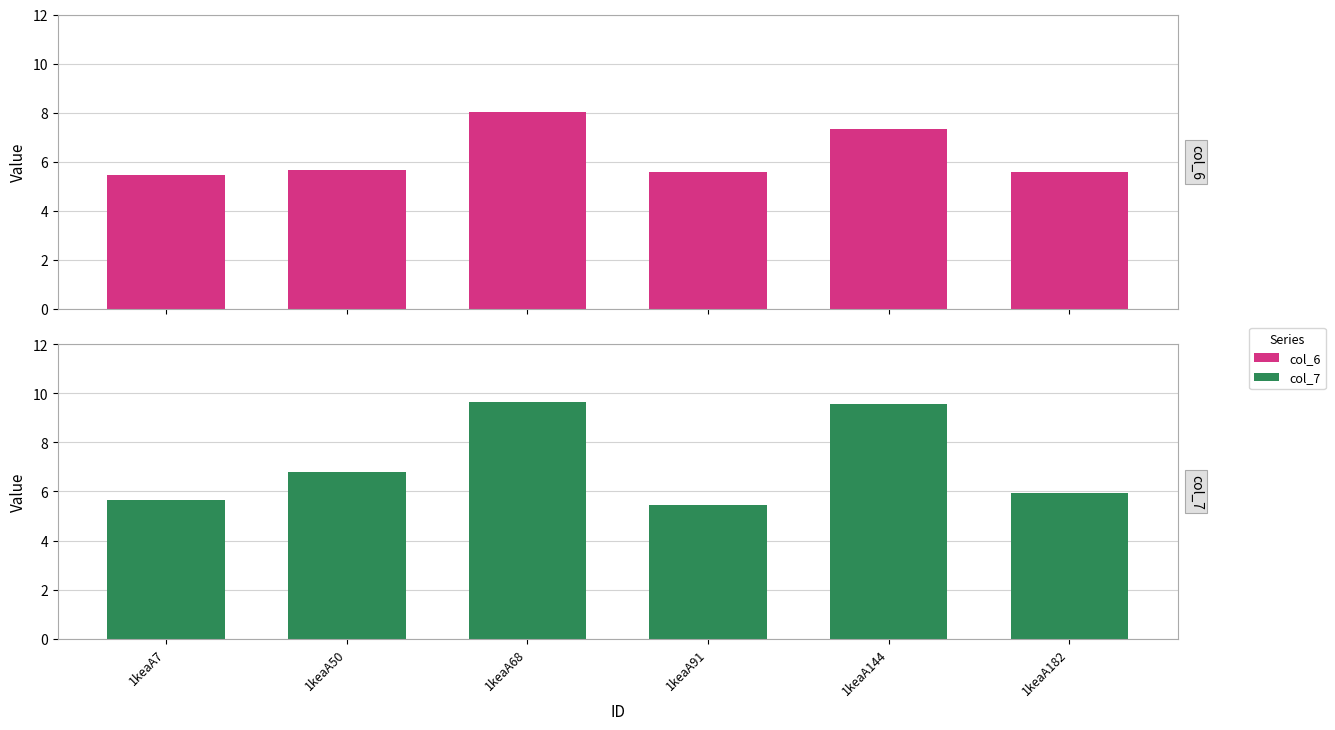

What is the average value of the col_6 series?

6.3